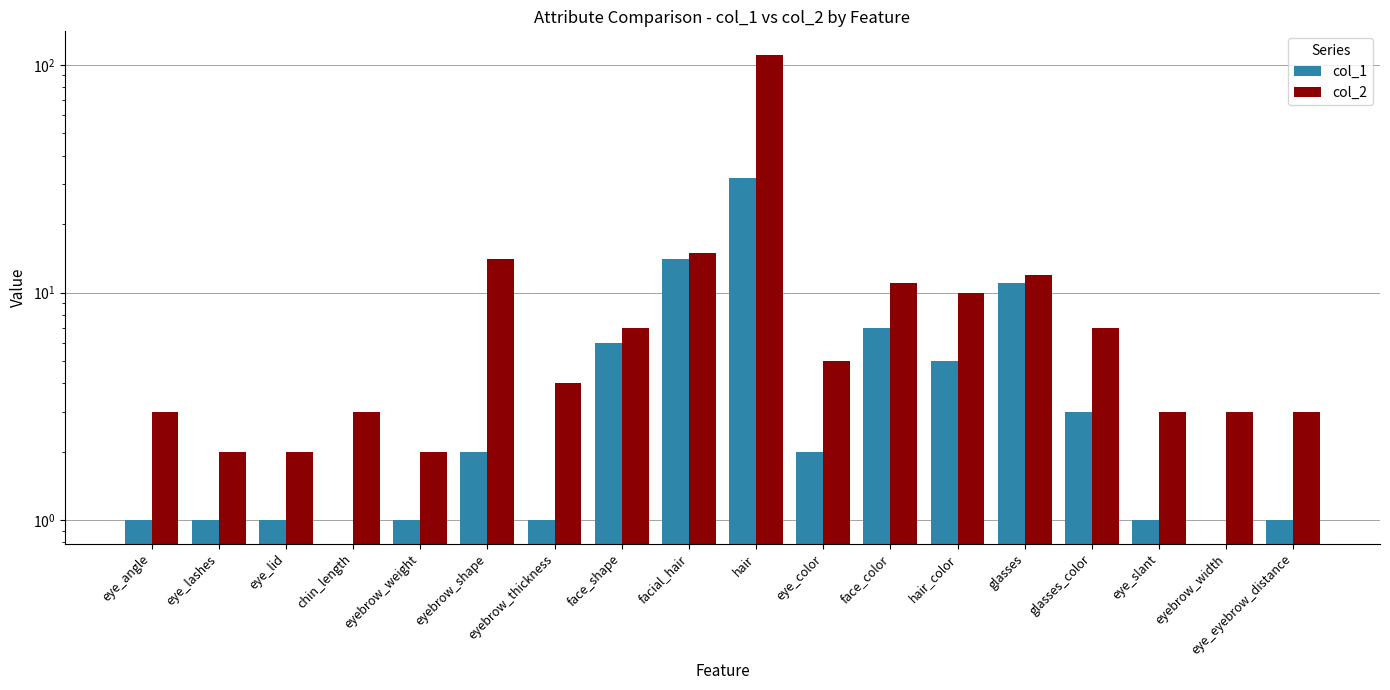

Reading left to right, transcribe all the data shown in this chart.

col_1: eye_angle=1	eye_lashes=1	eye_lid=1	chin_length=0	eyebrow_weight=1	eyebrow_shape=2	eyebrow_thickness=1	face_shape=6	facial_hair=14	hair=32	eye_color=2	face_color=7	hair_color=5	glasses=11	glasses_color=3	eye_slant=1	eyebrow_width=0	eye_eyebrow_distance=1
col_2: eye_angle=3	eye_lashes=2	eye_lid=2	chin_length=3	eyebrow_weight=2	eyebrow_shape=14	eyebrow_thickness=4	face_shape=7	facial_hair=15	hair=111	eye_color=5	face_color=11	hair_color=10	glasses=12	glasses_color=7	eye_slant=3	eyebrow_width=3	eye_eyebrow_distance=3